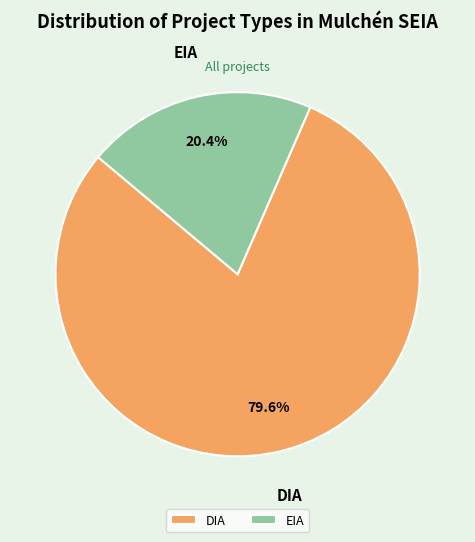

Do DIA and EIA together represent more than half of the pie?

Yes